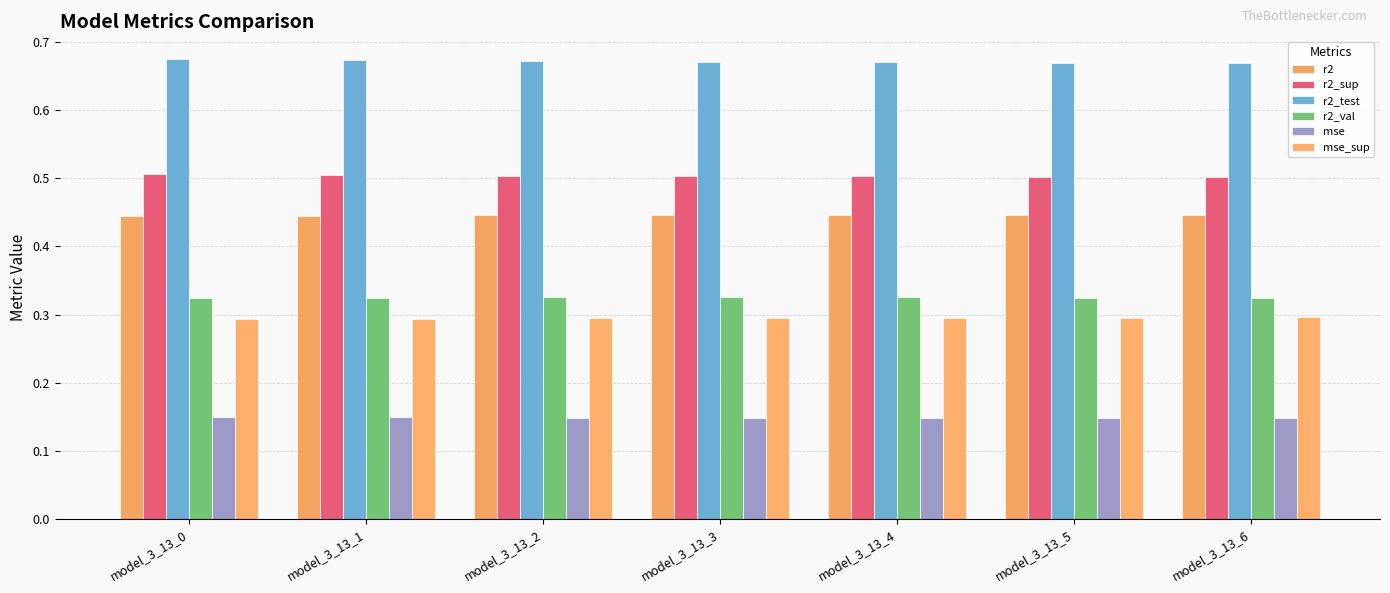

Reading right to left, list all the values displayed in this chart.

r2: 0.4	0.4	0.4	0.4	0.4	0.4	0.4
r2_sup: 0.5	0.5	0.5	0.5	0.5	0.5	0.5
r2_test: 0.7	0.7	0.7	0.7	0.7	0.7	0.7
r2_val: 0.3	0.3	0.3	0.3	0.3	0.3	0.3
mse: 0.1	0.1	0.1	0.1	0.1	0.1	0.1
mse_sup: 0.3	0.3	0.3	0.3	0.3	0.3	0.3